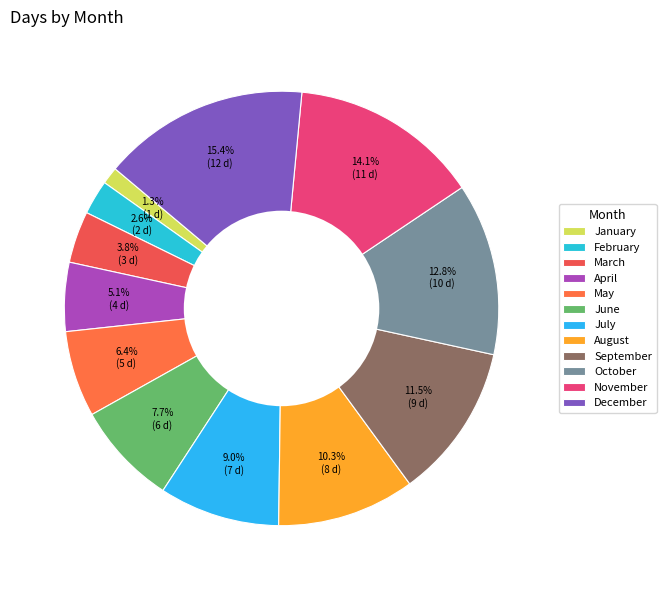

What percentage is NOT represented by February?

97.4%